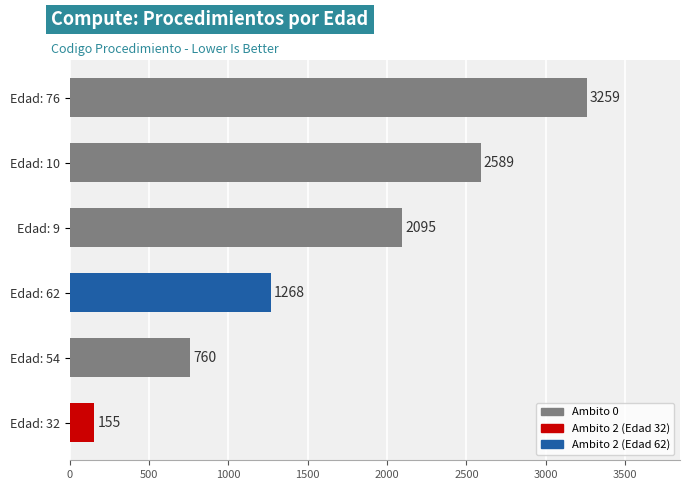

Is it true that the value at Edad: 10 is 3662?

False